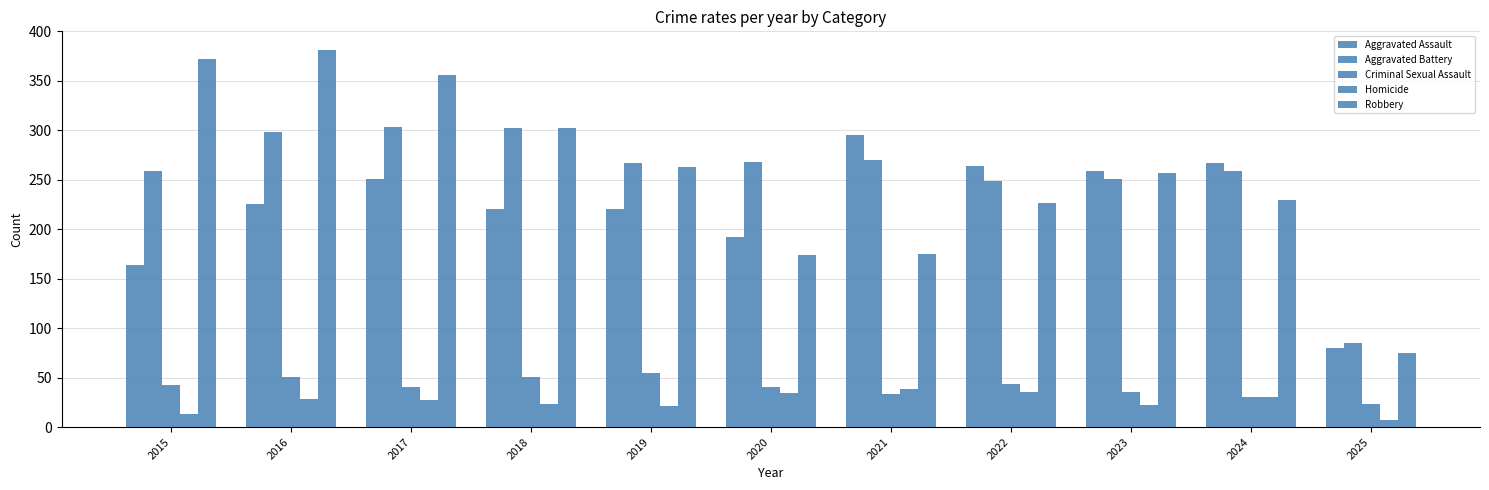

How many bars are there in total?

55